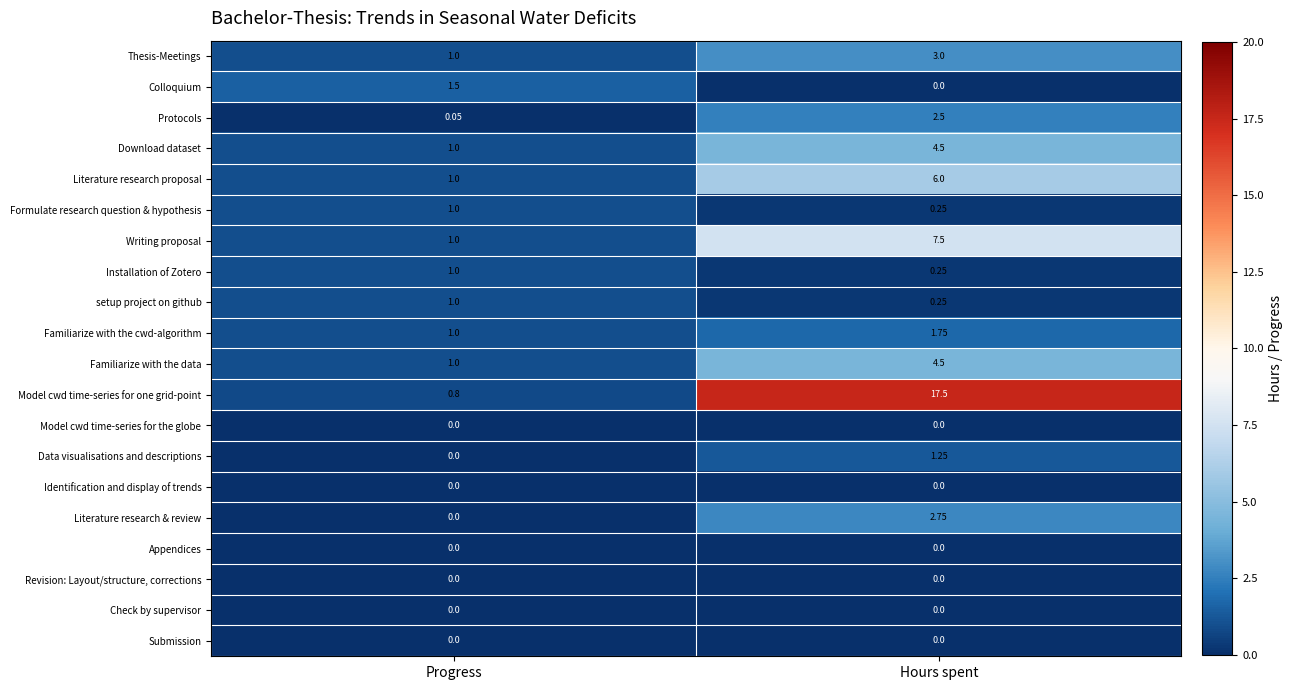

At which label is Familiarize with the cwd-algorithm closest to 1?

Progress